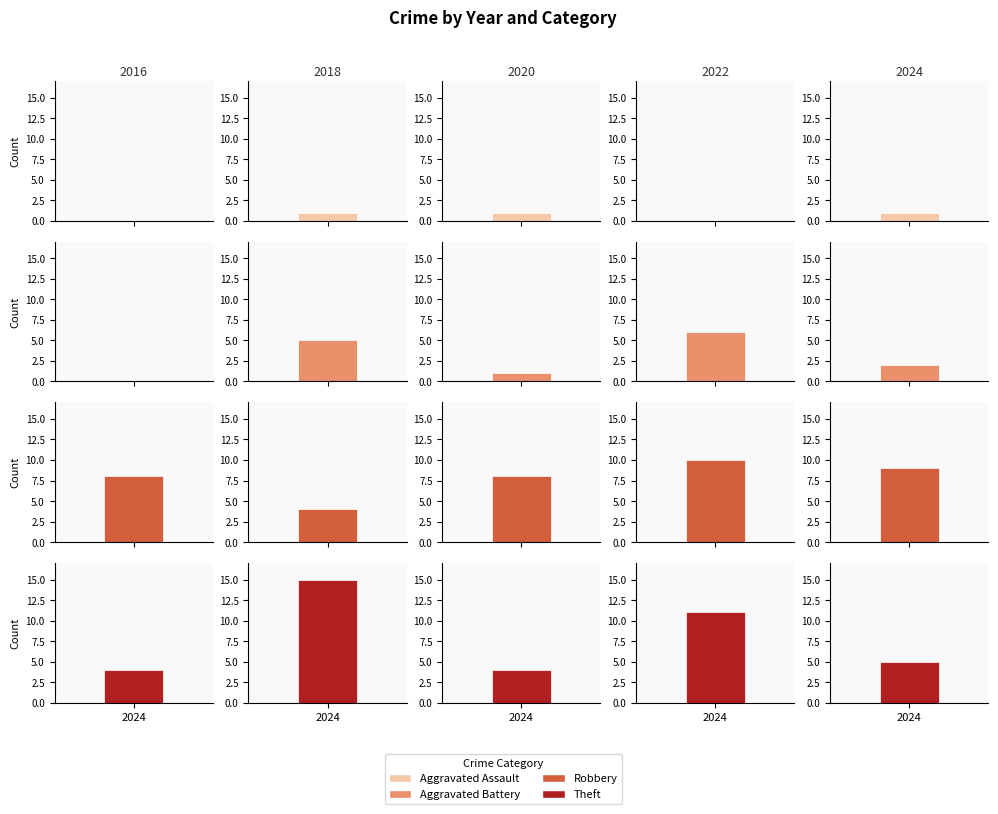

How many values in the Theft series exceed 11?

1